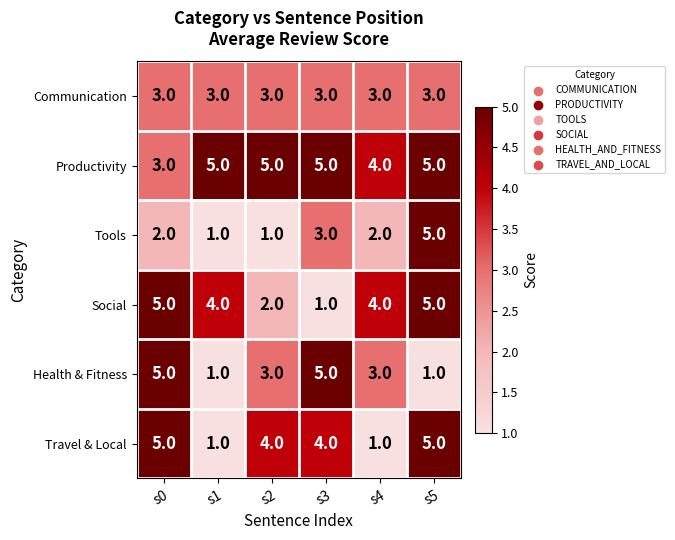

True or false: Tools has a value of 1 at s1.

True